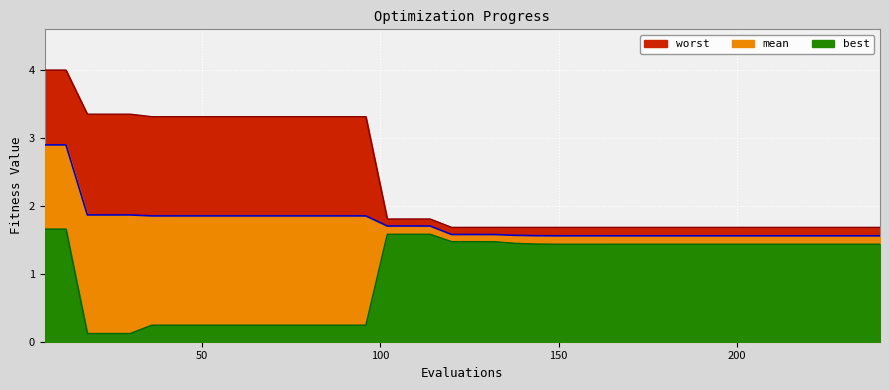

What are all the series names shown in the legend?

mean, best, worst